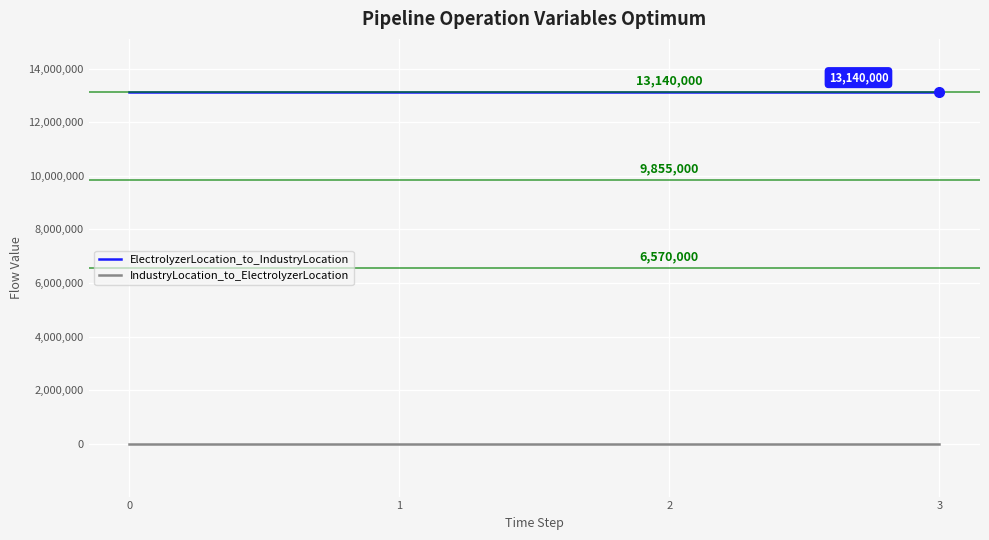

The value of ElectrolyzerLocation_to_IndustryLocation at 1 is 19110401. True or false?

False